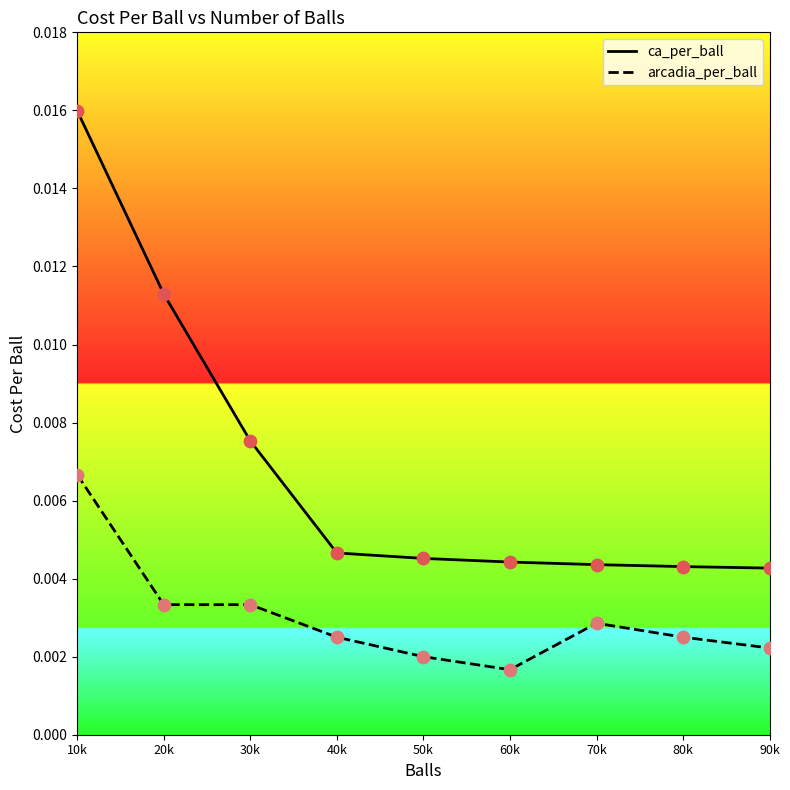

At how many categories does at least one series exceed 0?

9